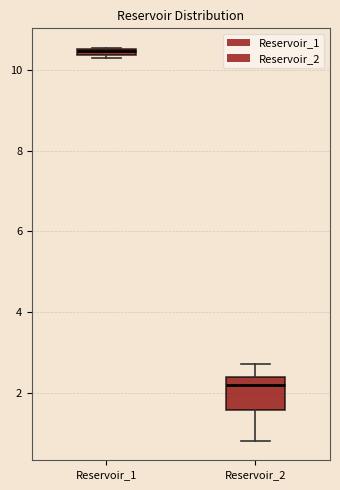

Where is the lower edge of the box for Reservoir_1 on the y-axis? The values are not printed on the chart, so give them approximately, as read against the axis.

10.4